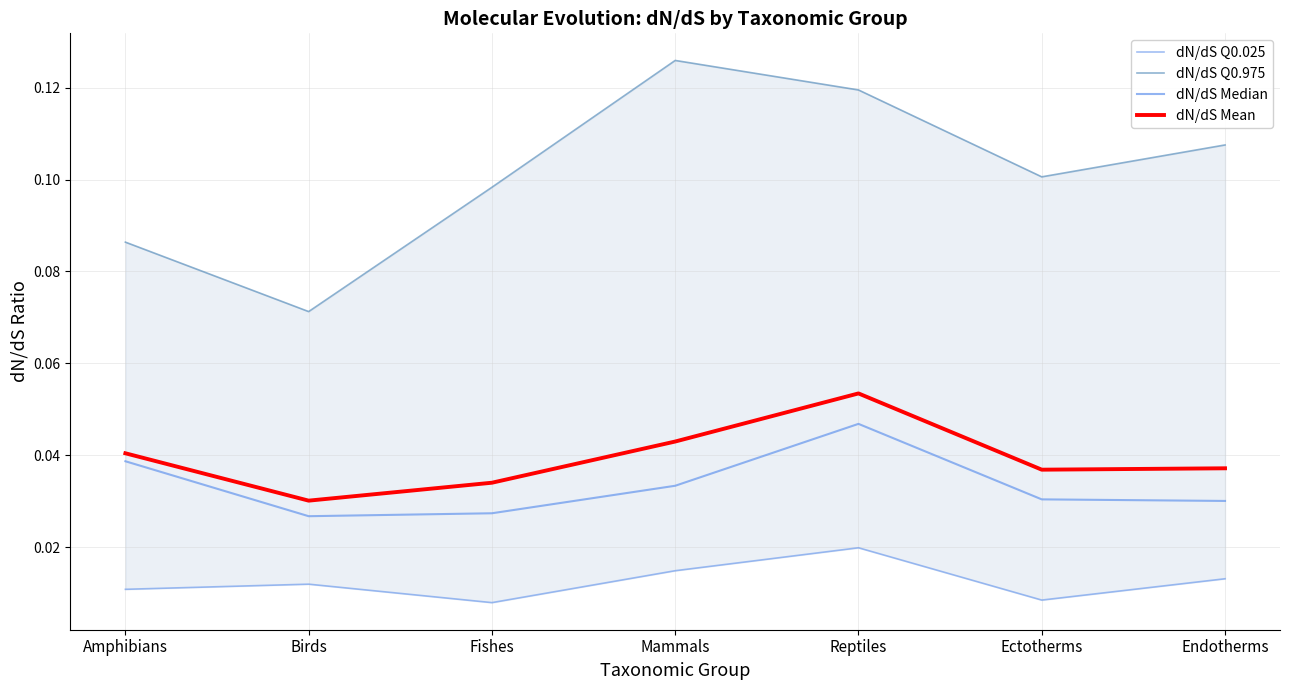

Reading left to right, transcribe all the data shown in this chart.

dN/dS Q0.025: 0.0	0.0	0.0	0.0	0.0	0.0	0.0
dN/dS Q0.975: 0.1	0.1	0.1	0.1	0.1	0.1	0.1
dN/dS Median: 0.0	0.0	0.0	0.0	0.0	0.0	0.0
dN/dS Mean: 0.0	0.0	0.0	0.0	0.1	0.0	0.0